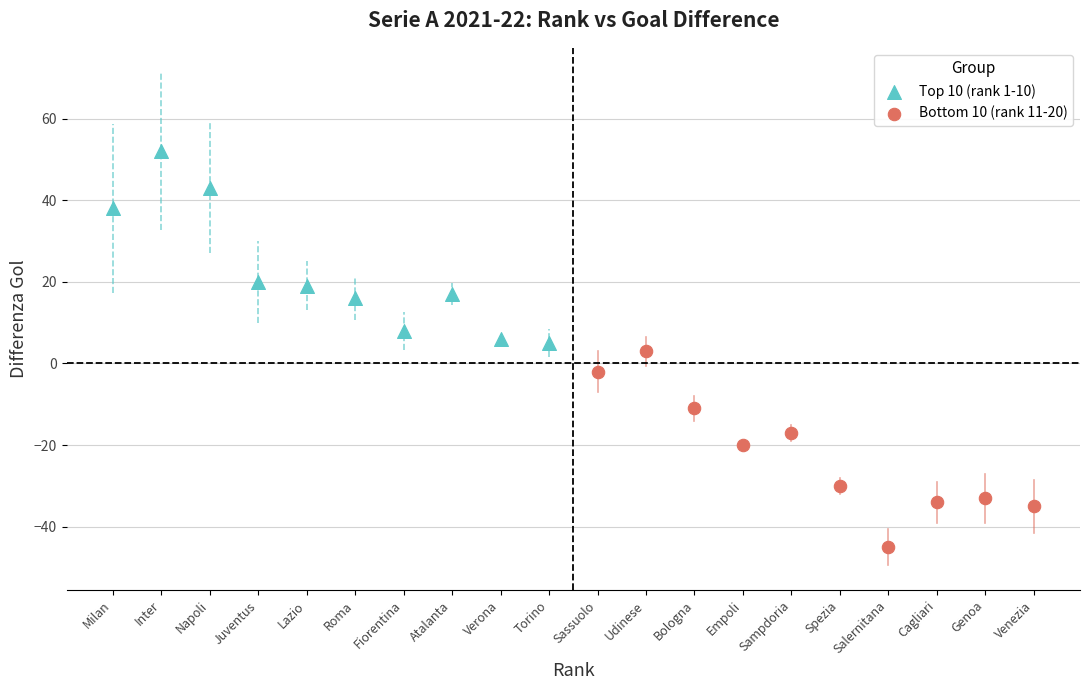

Which series reaches the minimum Y coordinate?

Bottom 10 (rank 11-20)